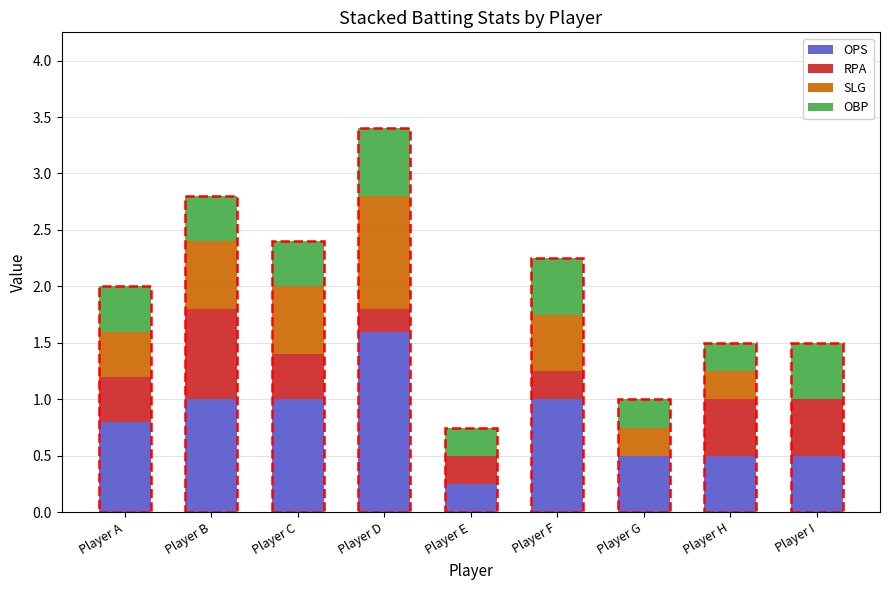

What are all the series names shown in the legend?

OPS, RPA, SLG, OBP